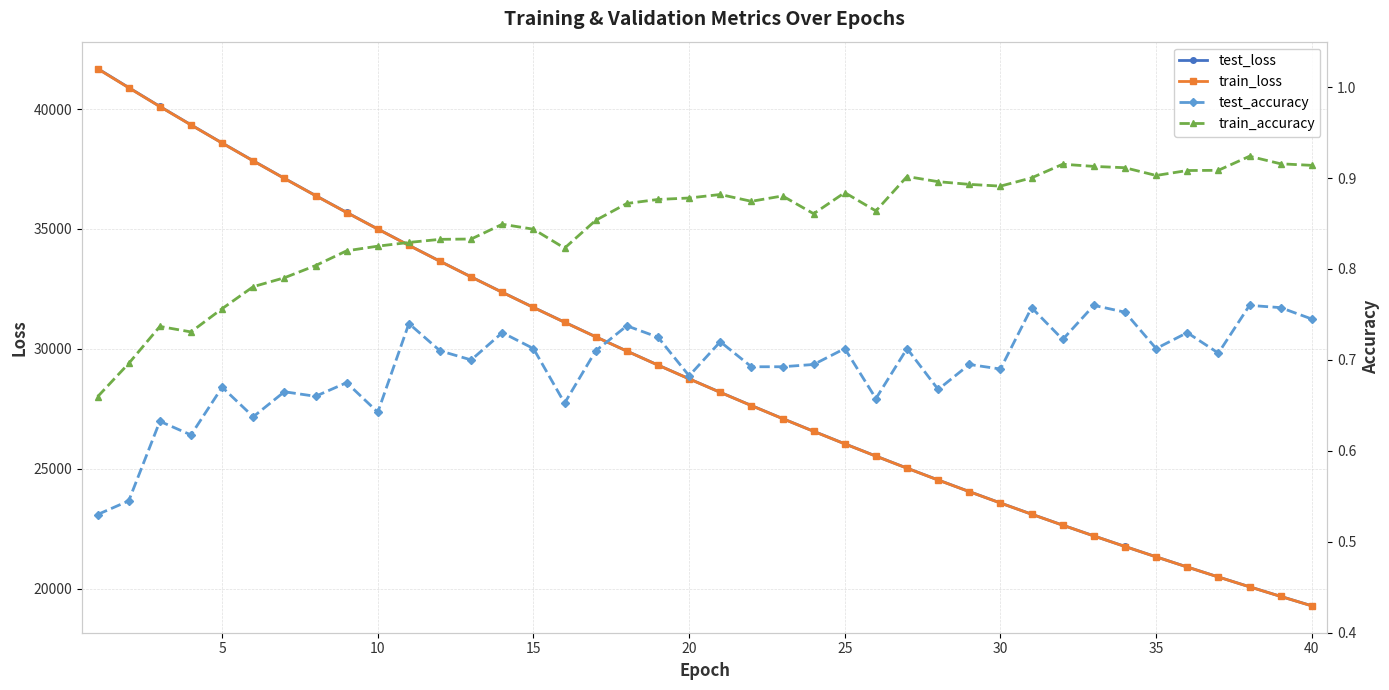

How many series are shown in this chart?

4